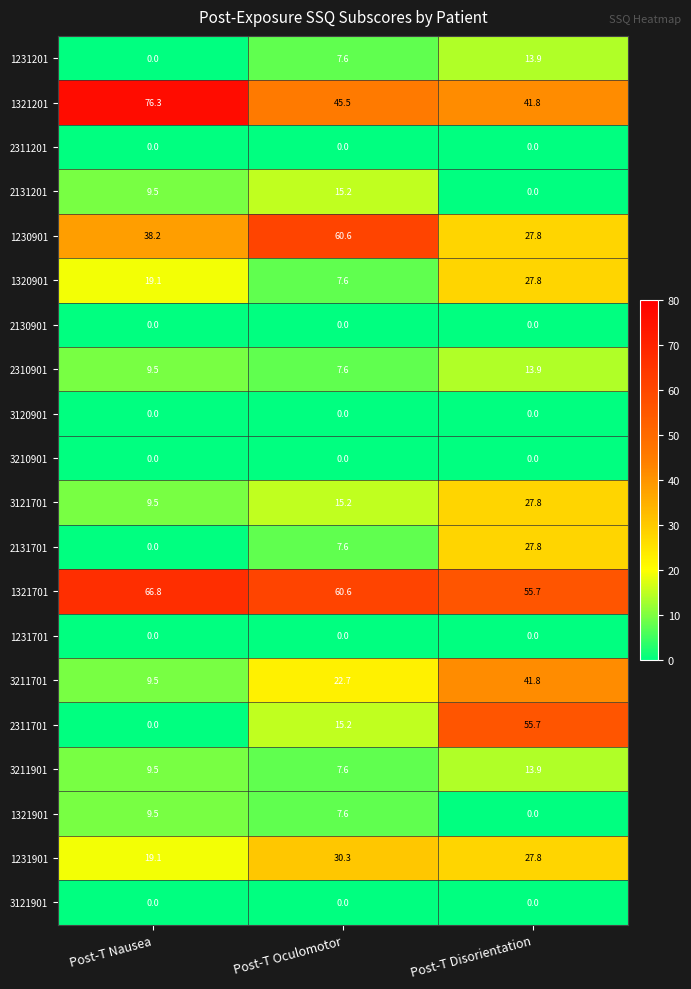

Which series changed the most between Post-T Nausea and Post-T Disorientation?

2311701